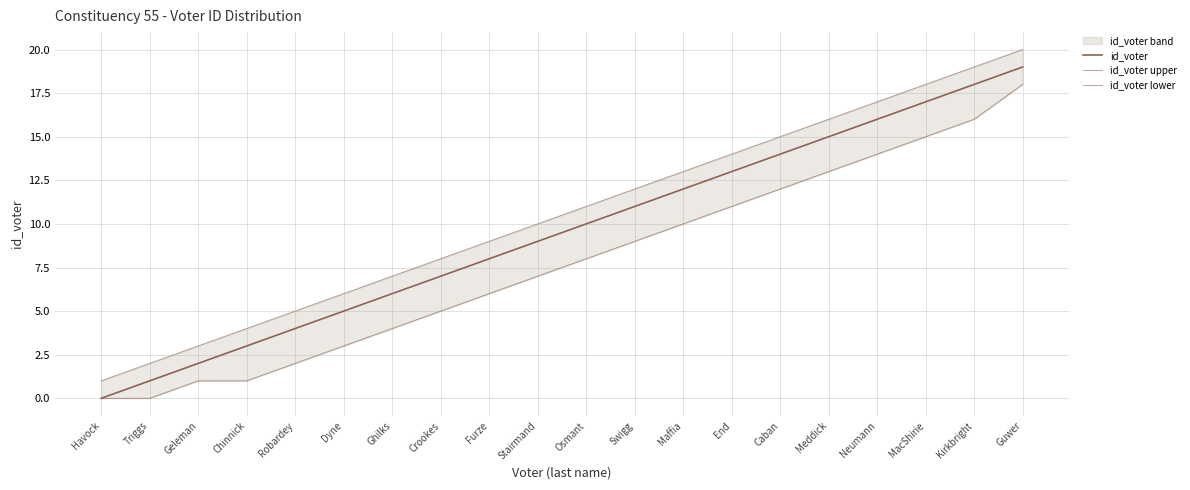

Which category has the lowest value in the id_voter lower series?

Havock